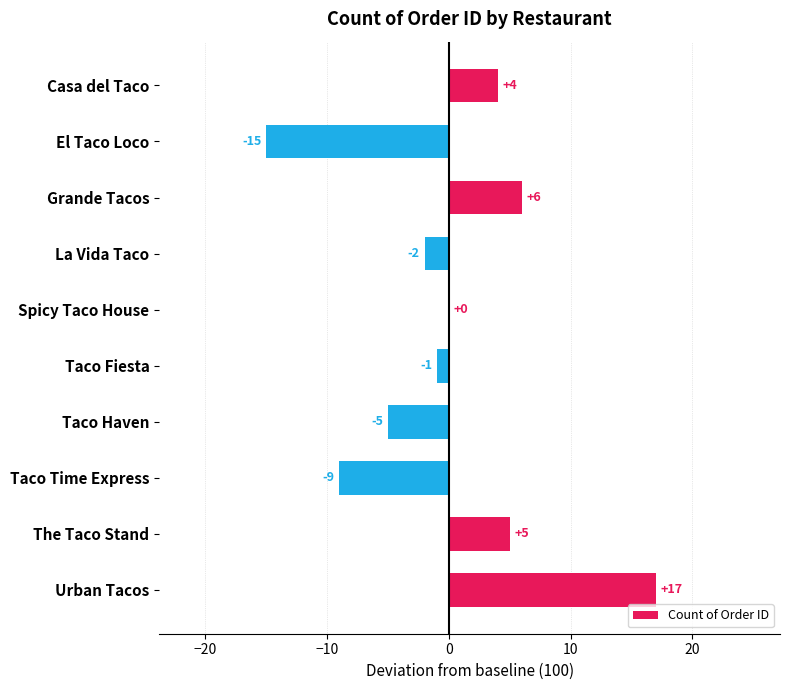

The chart shows a value of 0 at Spicy Taco House. True or false?

True